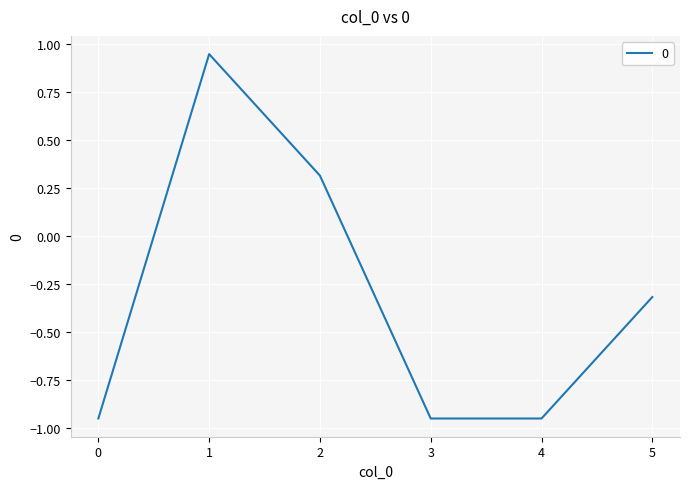

True or false: there are more than 0 points higher than both neighbors.

True